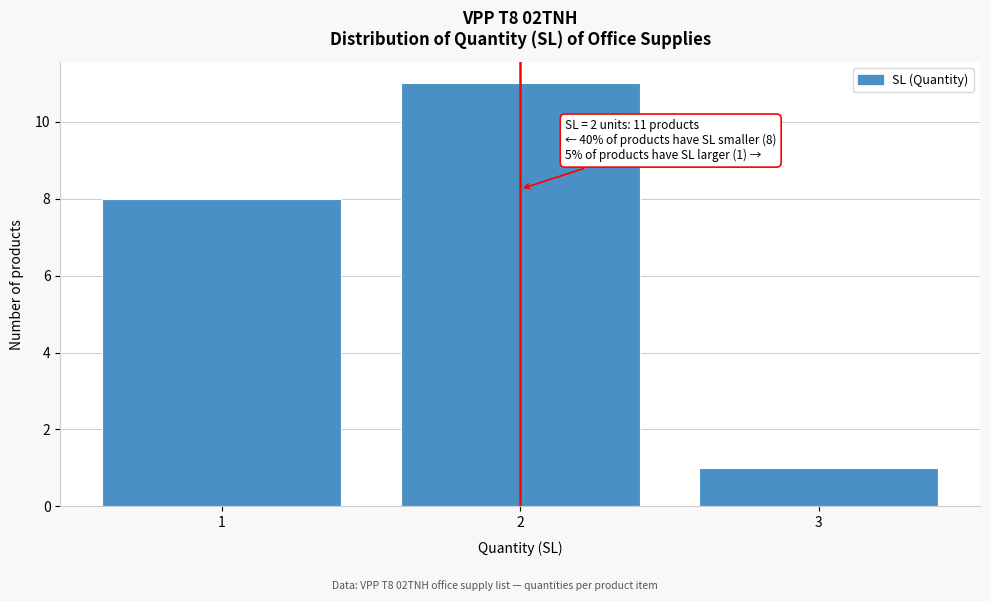

Reading left to right, transcribe all the data shown in this chart.

8	11	1